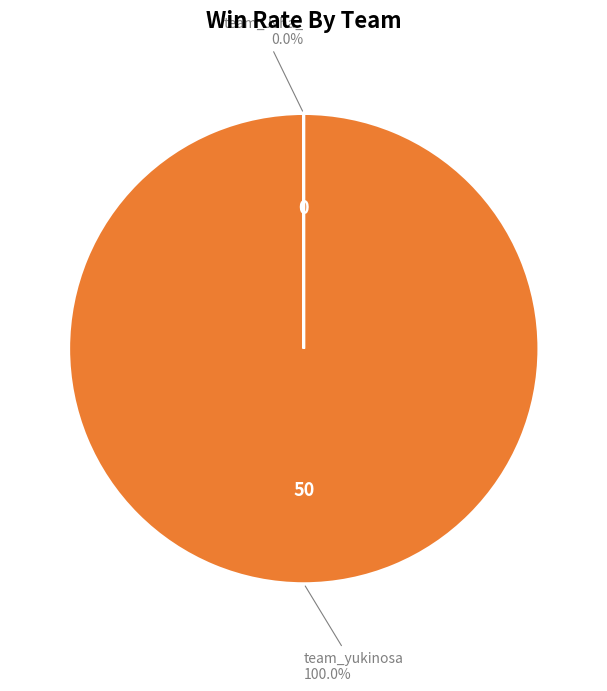

What is the largest slice in the pie chart?

team_yukinosa